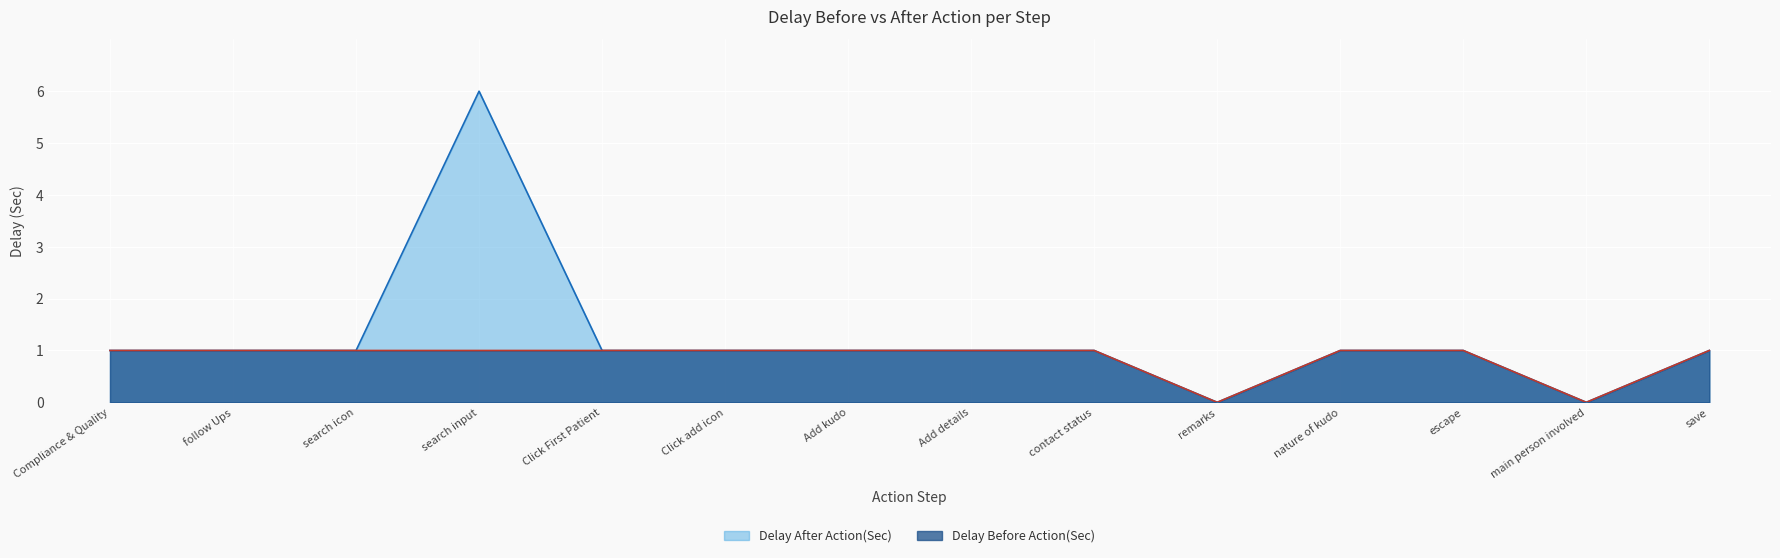

How many values in the Delay After Action(Sec) series exceed 1?

1